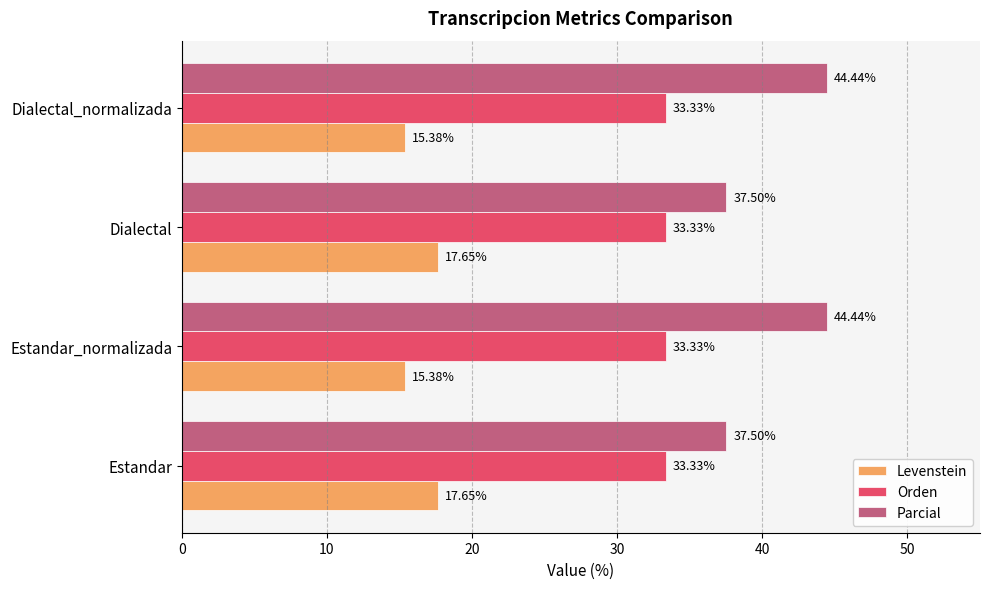

What is the maximum value for Levenstein?

17.6